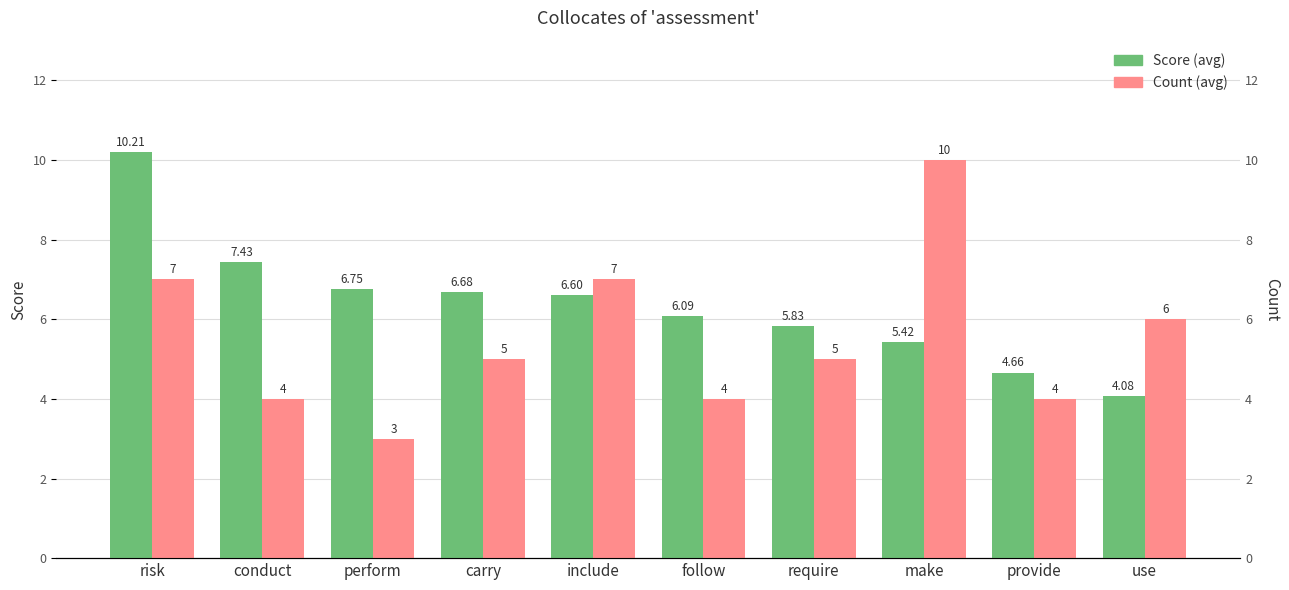

What is the difference between the maximum and minimum values in the Score series?

6.1